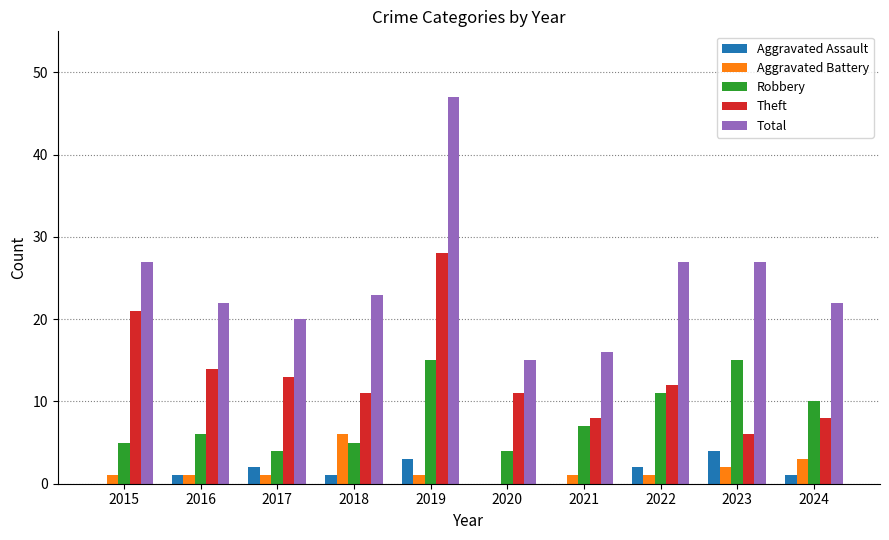

At which category is the sum across all series the highest?

2019